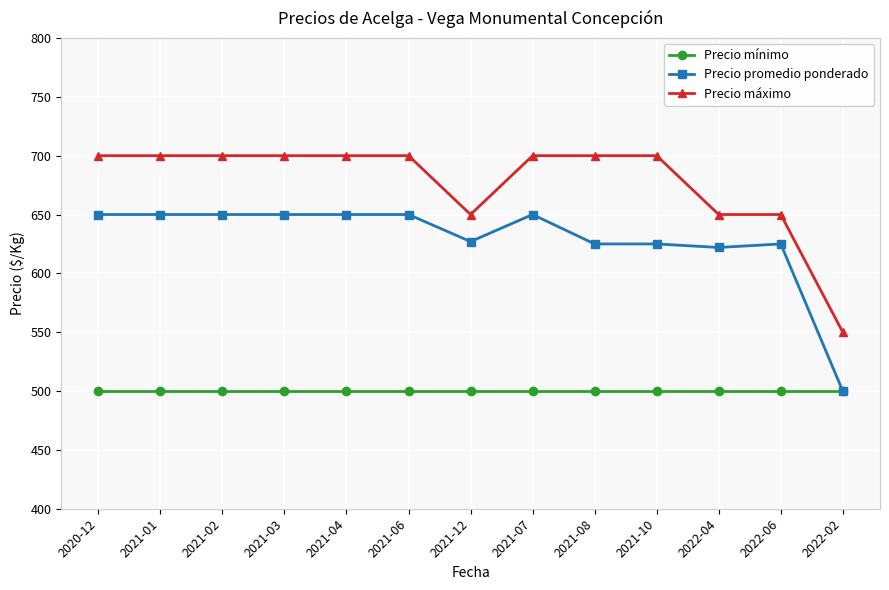

True or false: Precio máximo and Precio promedio ponderado intersect in this chart.

False